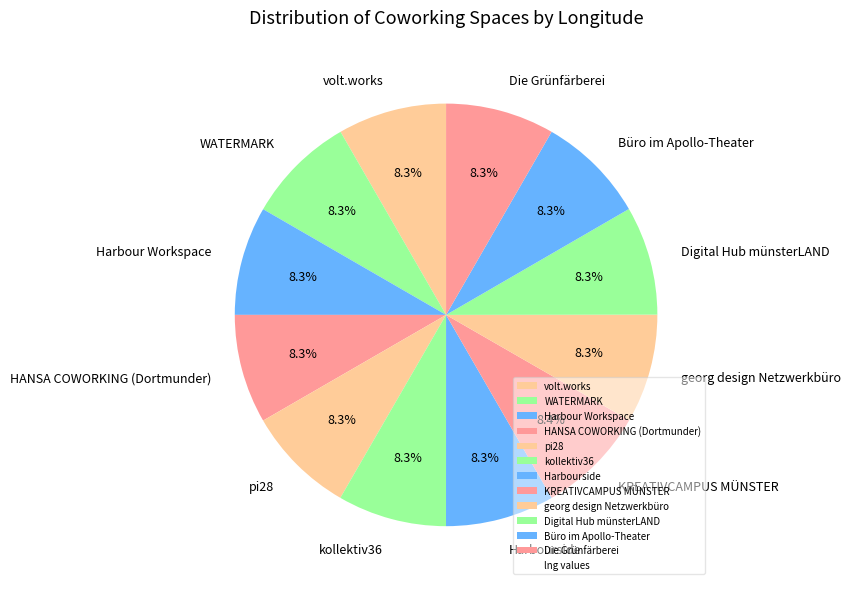

Count the number of slices in the pie.

12